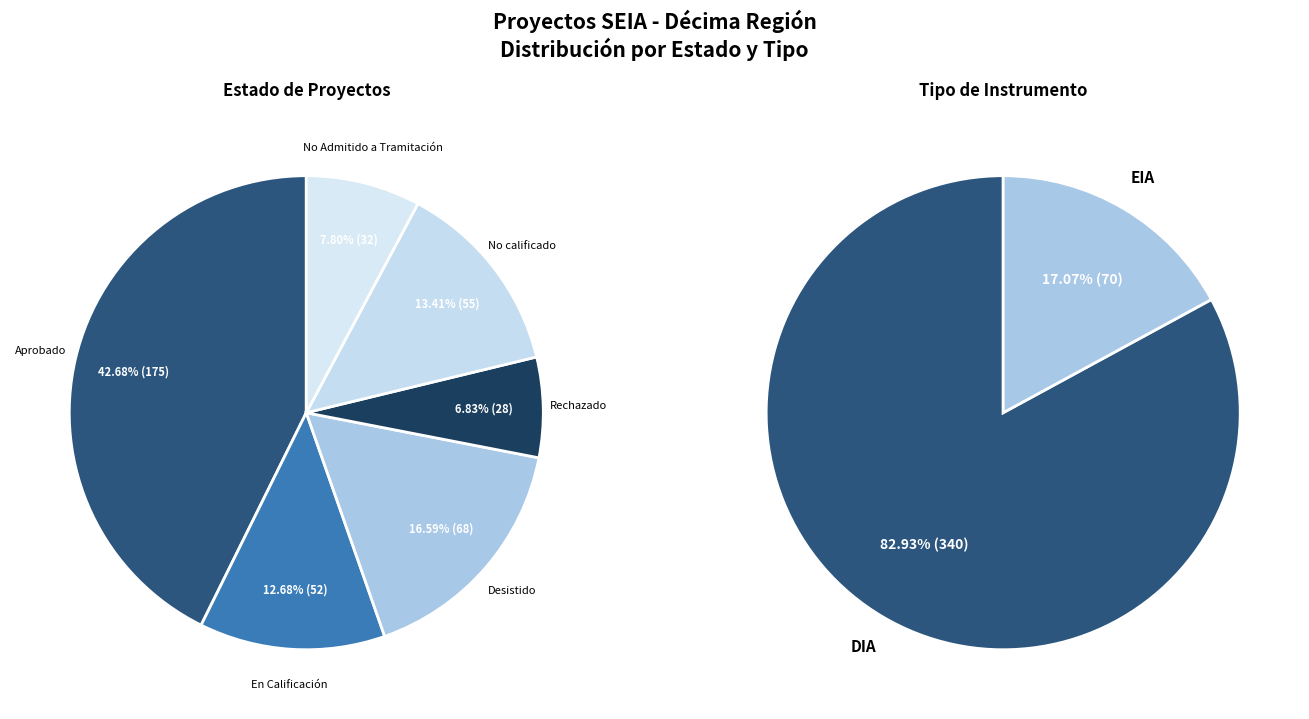

The Rechazado slice represents 1% of the pie. True or false?

False